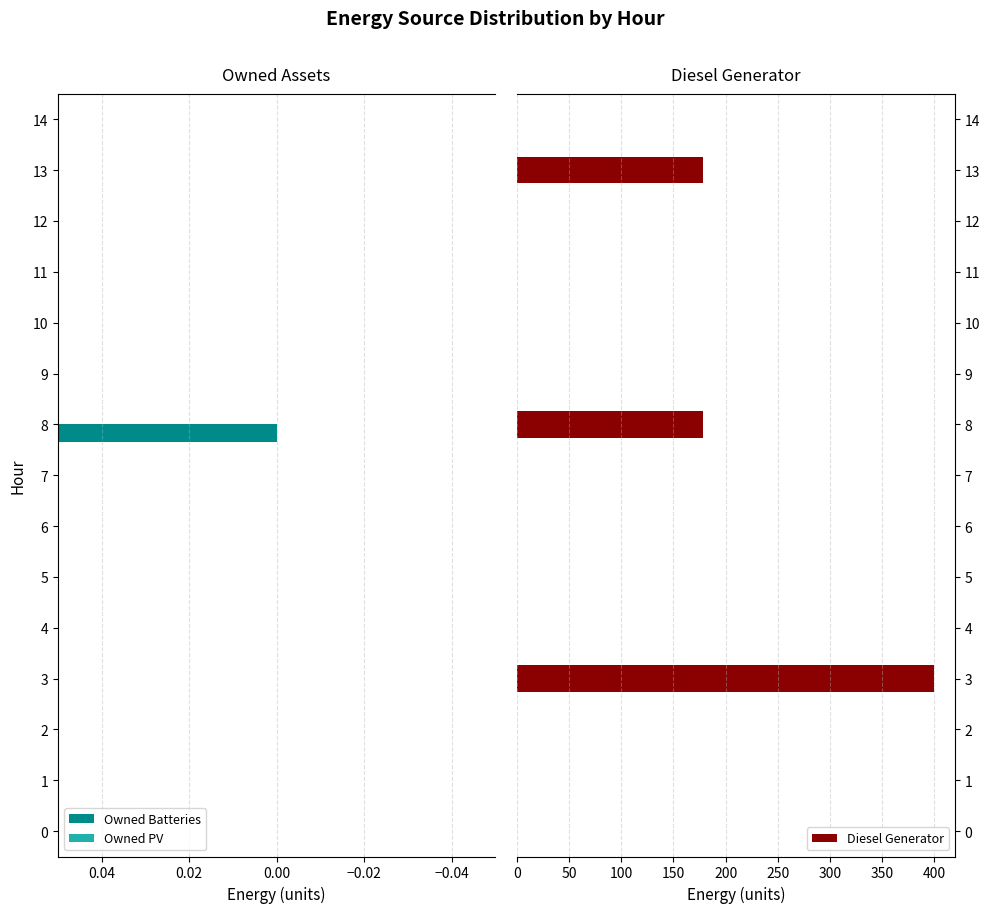

The value of Diesel Generator at 8 is 178. True or false?

True